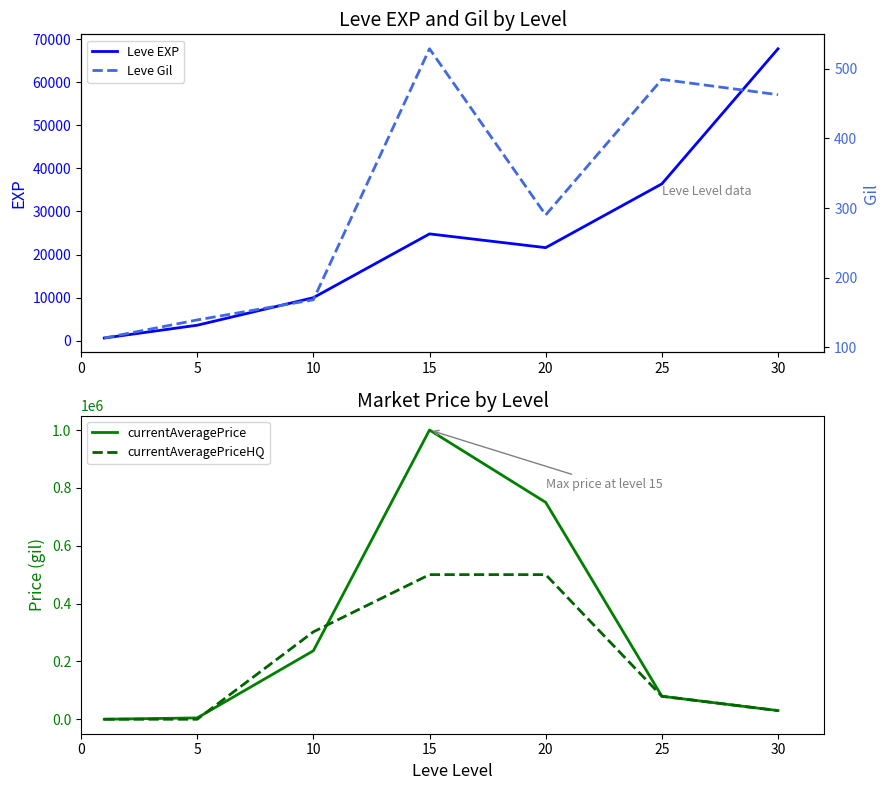

What are all the series names shown in the legend?

Leve EXP, currentAveragePrice, currentAveragePriceHQ, Leve Gil